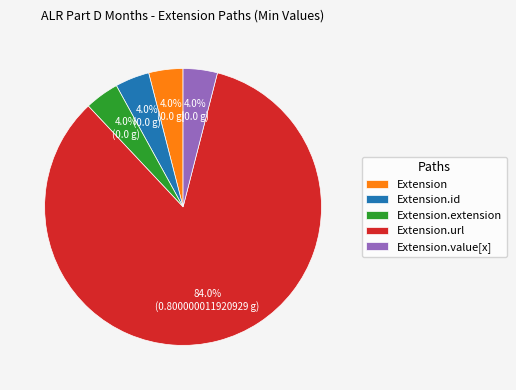

Which slice is the largest?

Extension.url